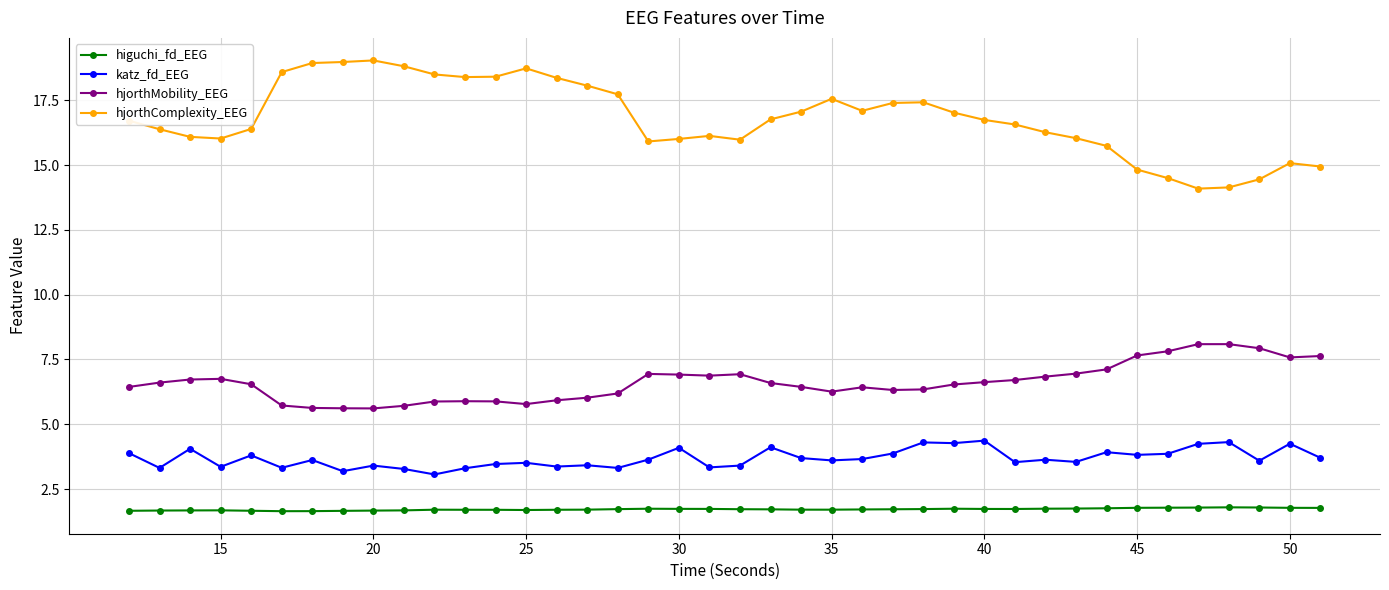

What is the difference between the maximum and second lowest values in the katz_fd_EEG series?

1.2